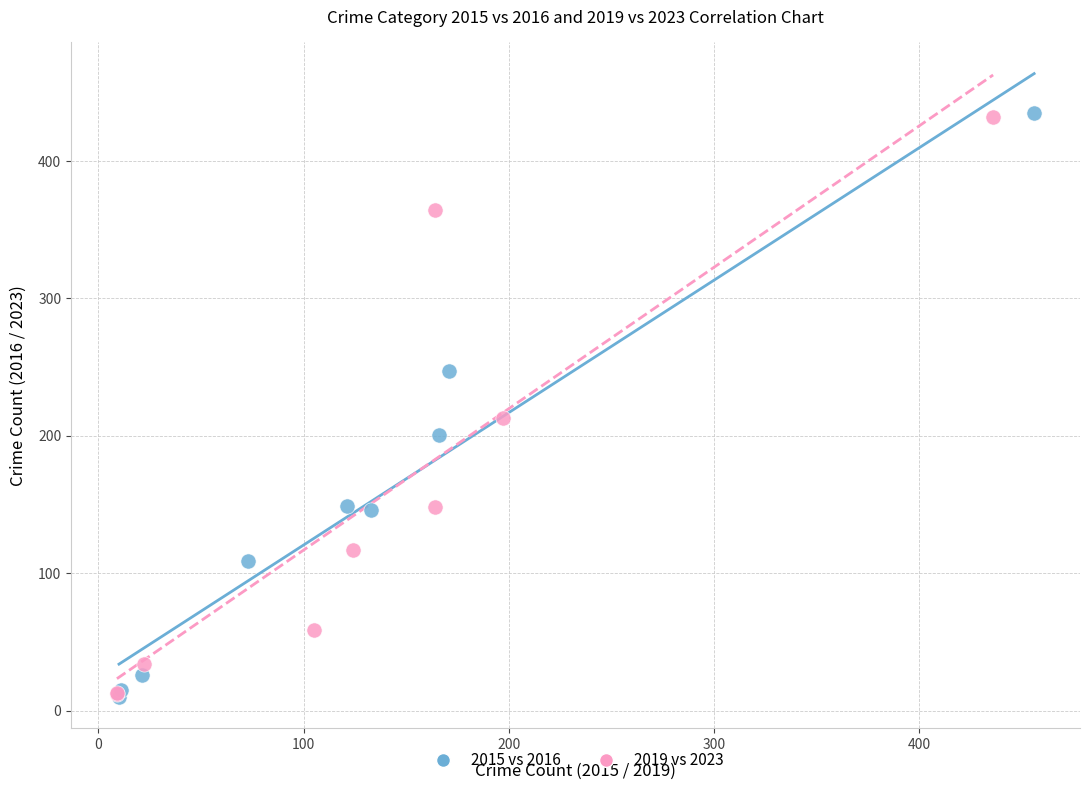

Which series has the widest spread of Y values?

2015 vs 2016